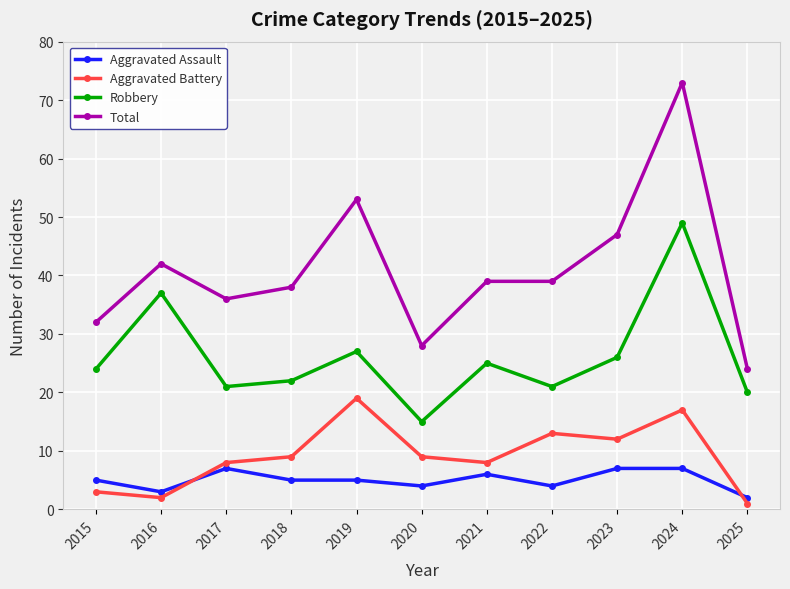

What is the sum of all Aggravated Battery values?

101